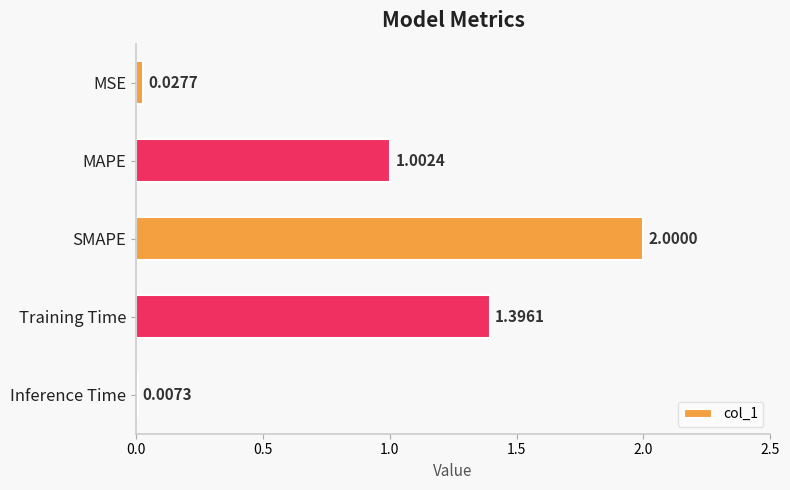

Which category has the highest value across all series?

SMAPE